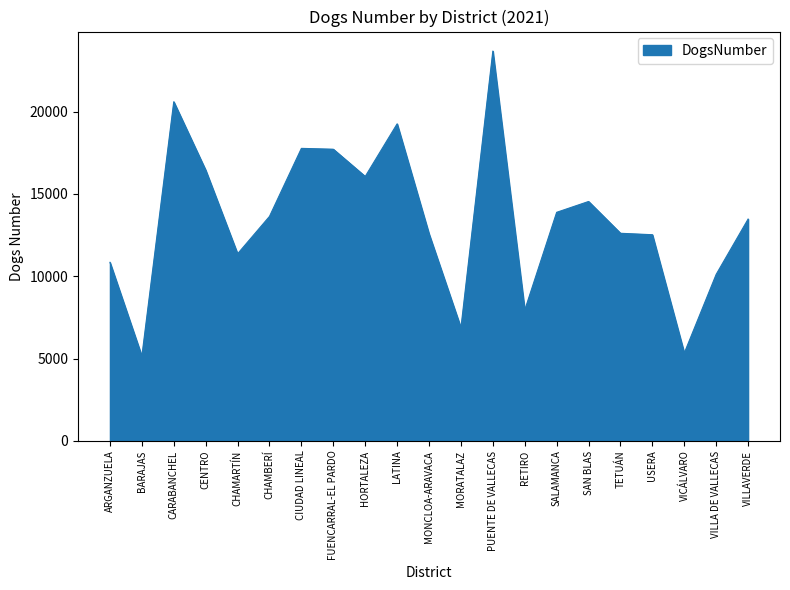

What is the difference between the values at MORATALAZ and FUENCARRAL-EL PARDO?

10847